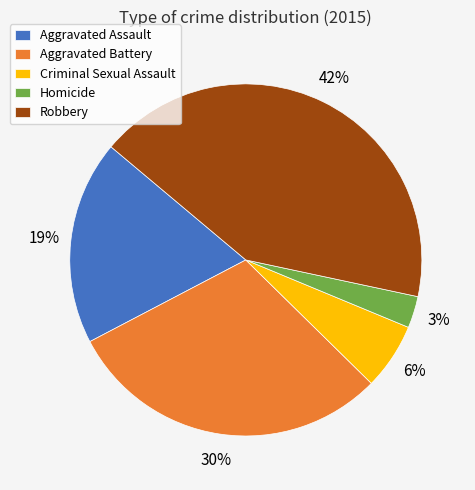

Does any single category account for the majority?

No